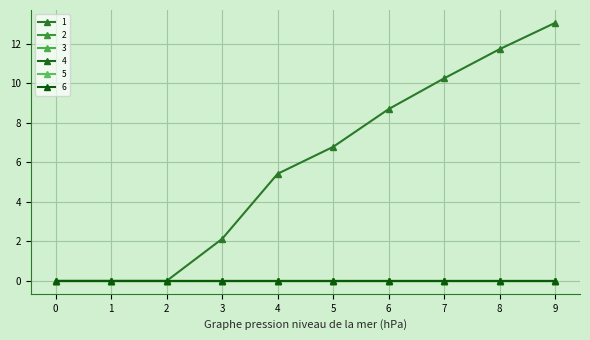

Is it true that 3 equals 0.0 at 0?

True